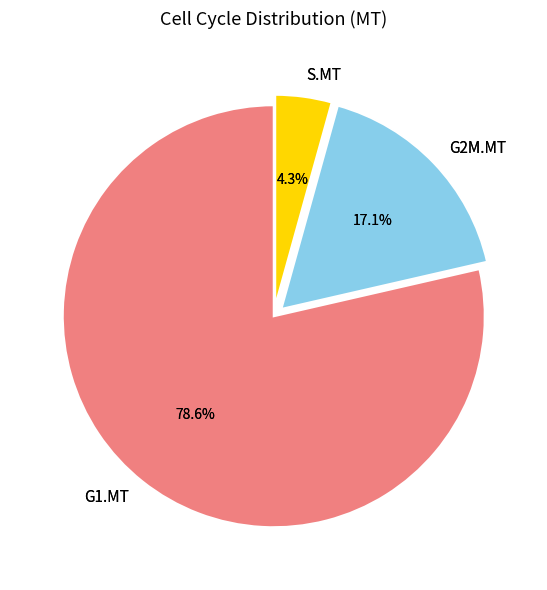

Rank the categories by value from lowest to highest.

S.MT, G2M.MT, G1.MT